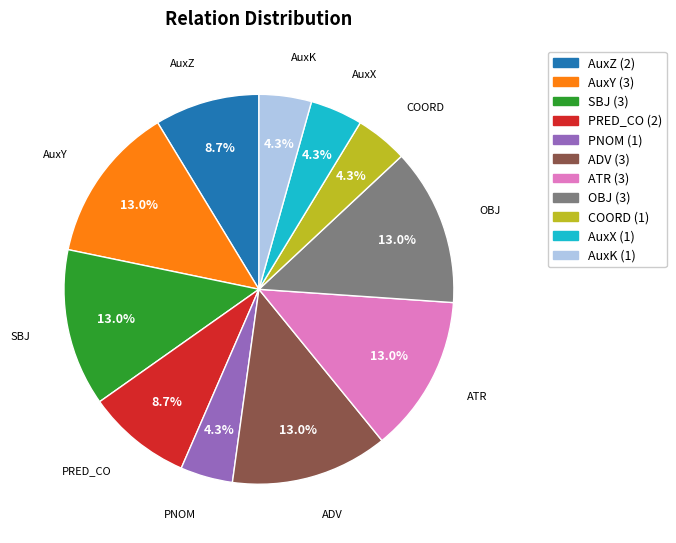

Does OBJ represent more than half of the total?

No